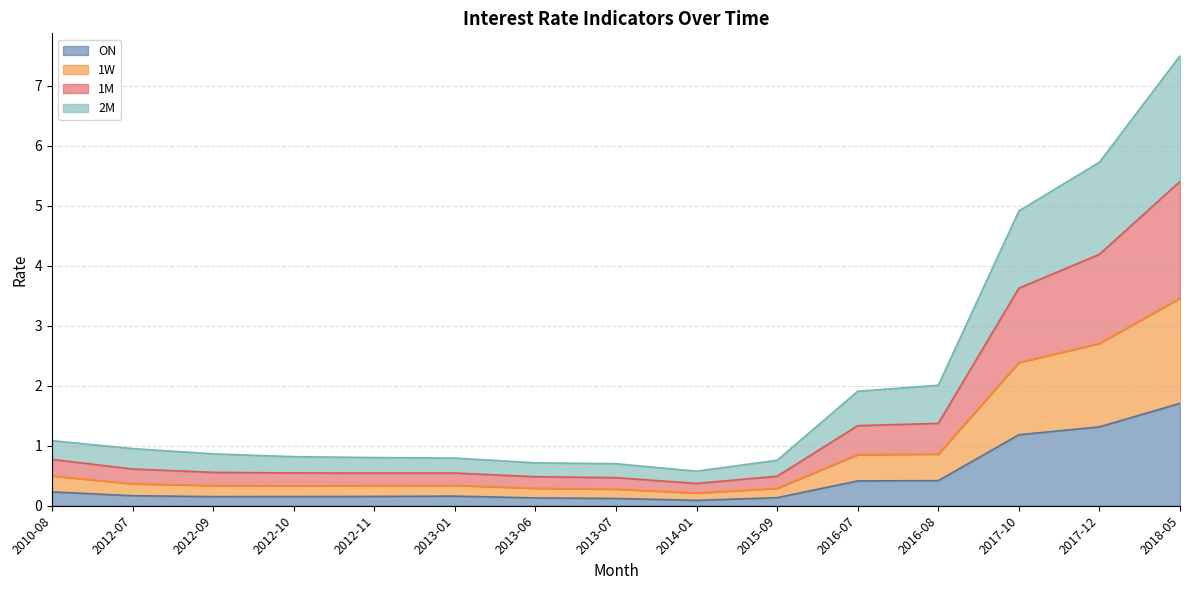

Does the chart have visible grid lines?

Yes